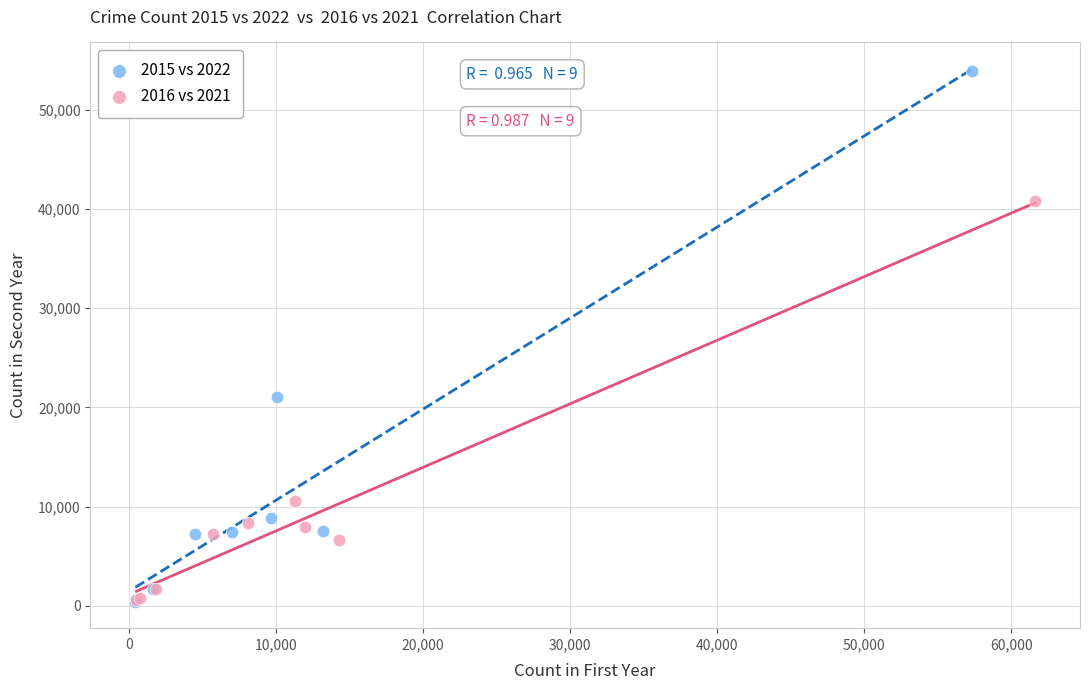

Which series has the widest spread of Y values?

2015 vs 2022